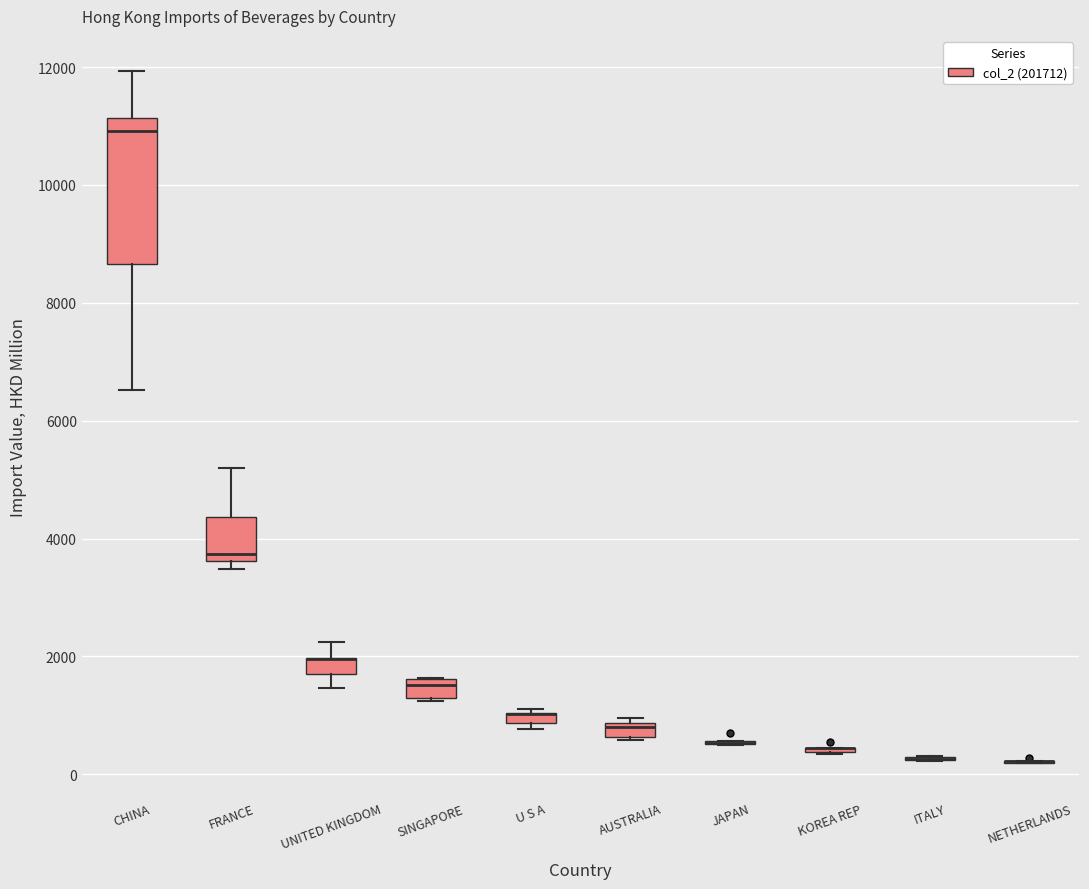

Comparing the boxes themselves (not the whiskers), which one is the tallest?

CHINA